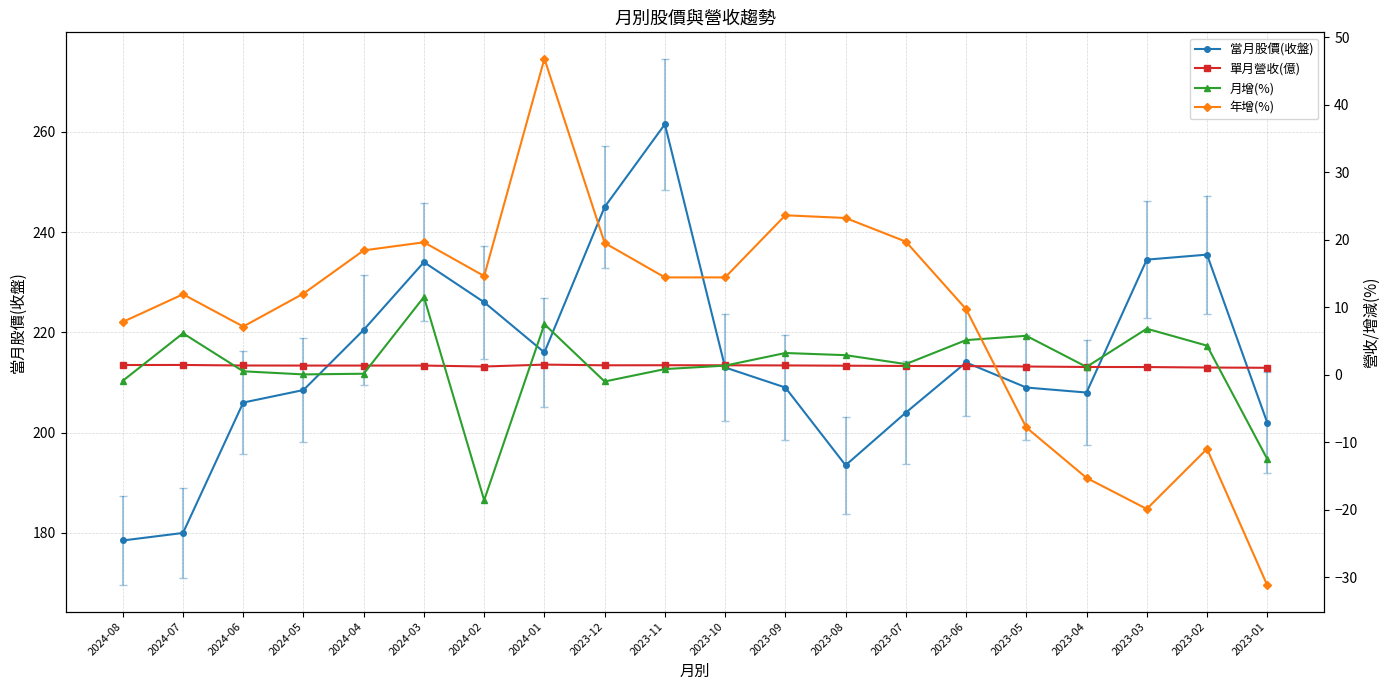

What is the difference between the second highest and minimum values in the 年增(%) series?

54.8